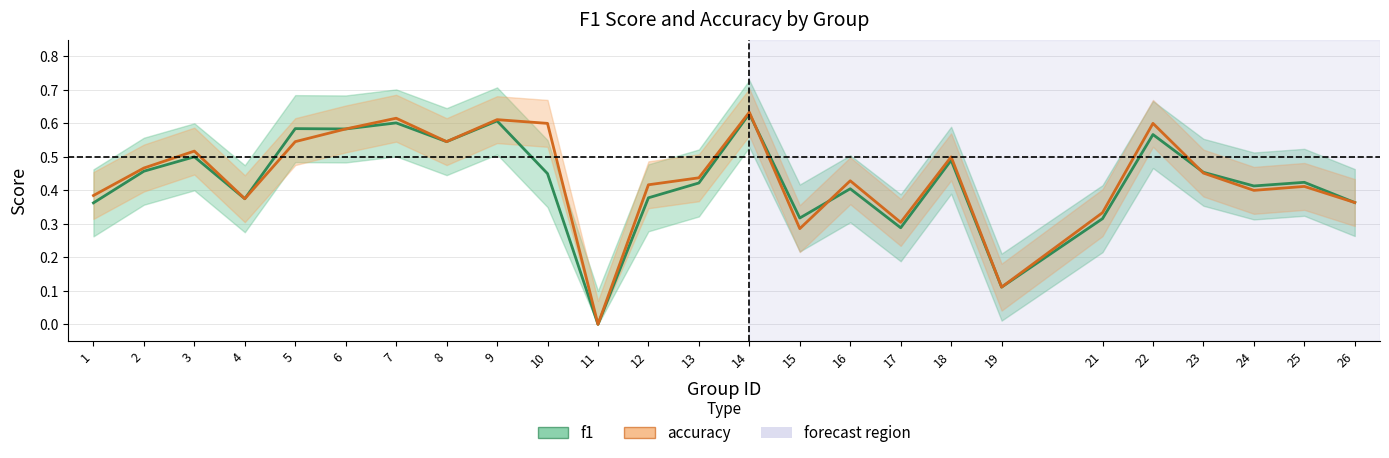

How many intersections are there between f1 and accuracy?

3